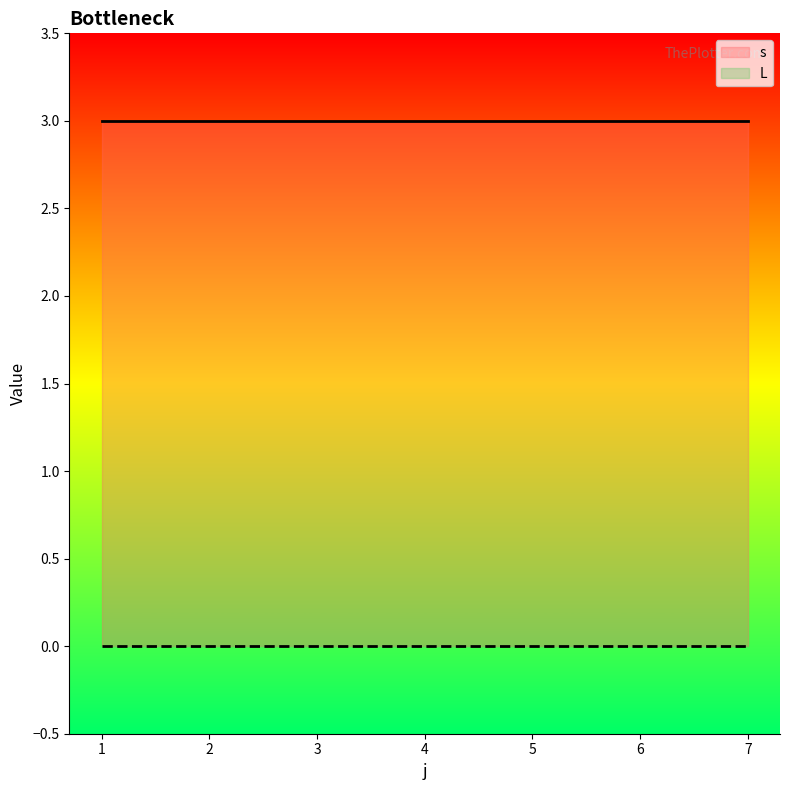

True or false: s and L cross at least once.

False